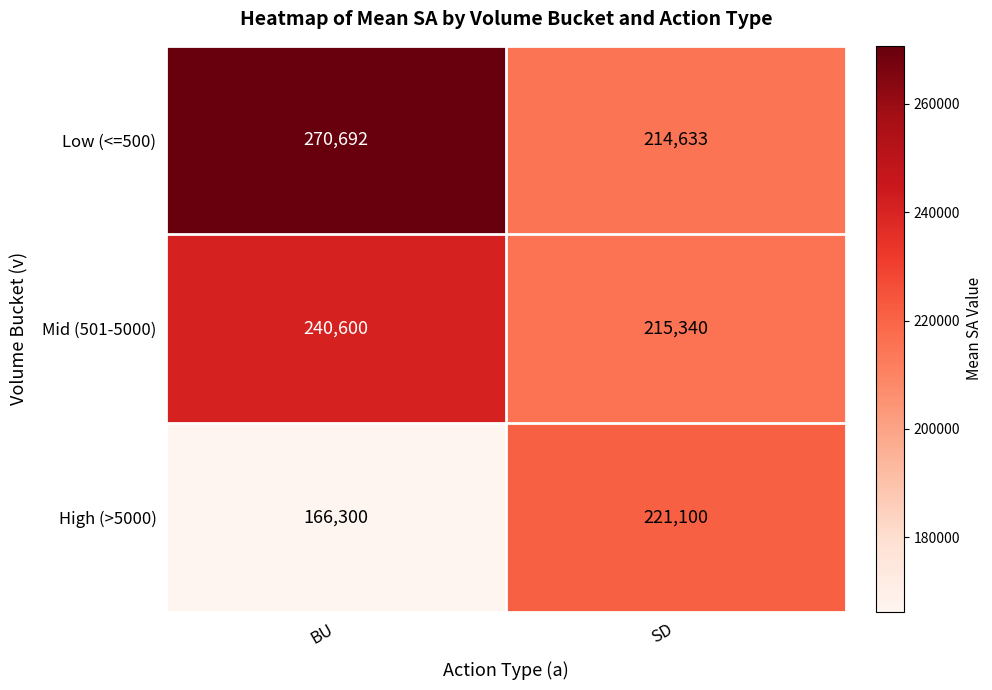

What is the difference between the maximum and minimum values in the High (>5000) series?

54800